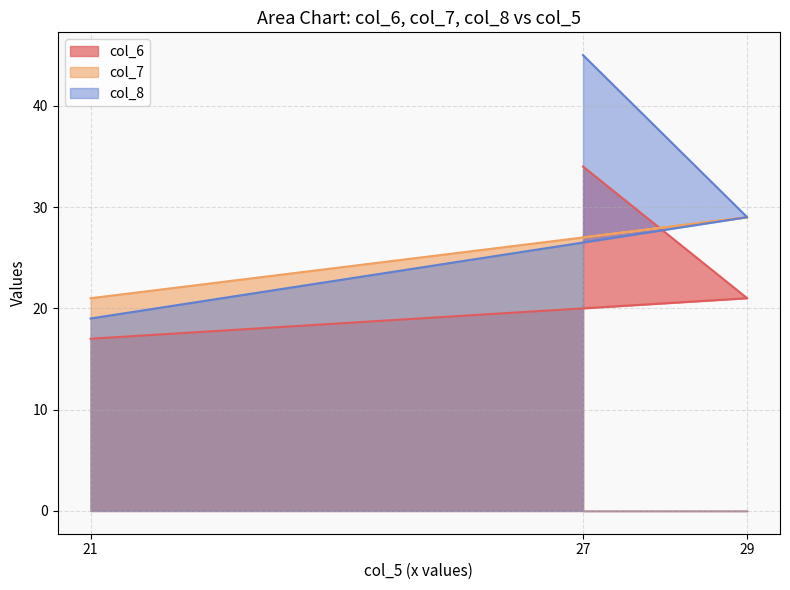

Rank the series at 27 from lowest to highest value.

col_7, col_6, col_8